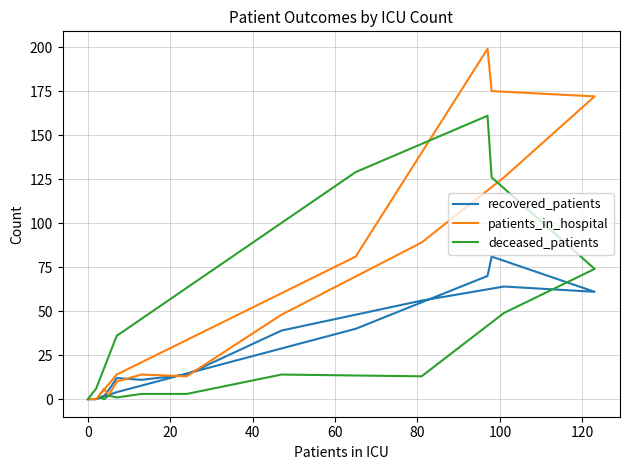

After their last crossing, which series has the higher values: recovered_patients or deceased_patients?

deceased_patients